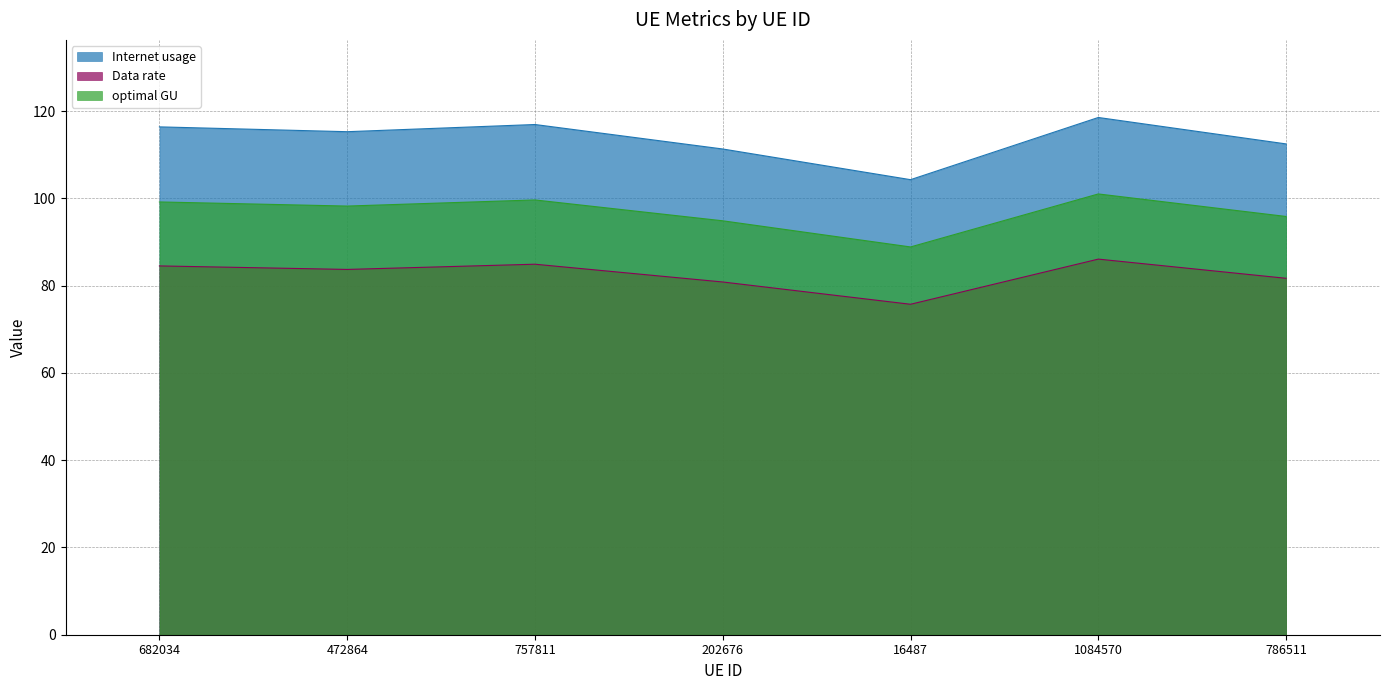

List the labels in order of Data rate value, smallest first.

16487, 202676, 786511, 472864, 682034, 757811, 1084570